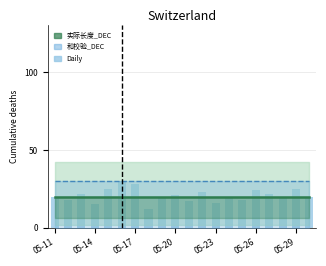

How many bars are there in each group?

2